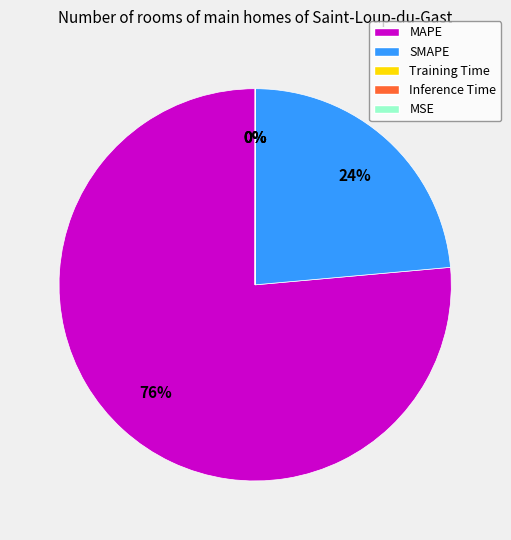

Which category has the biggest portion of the pie?

MAPE